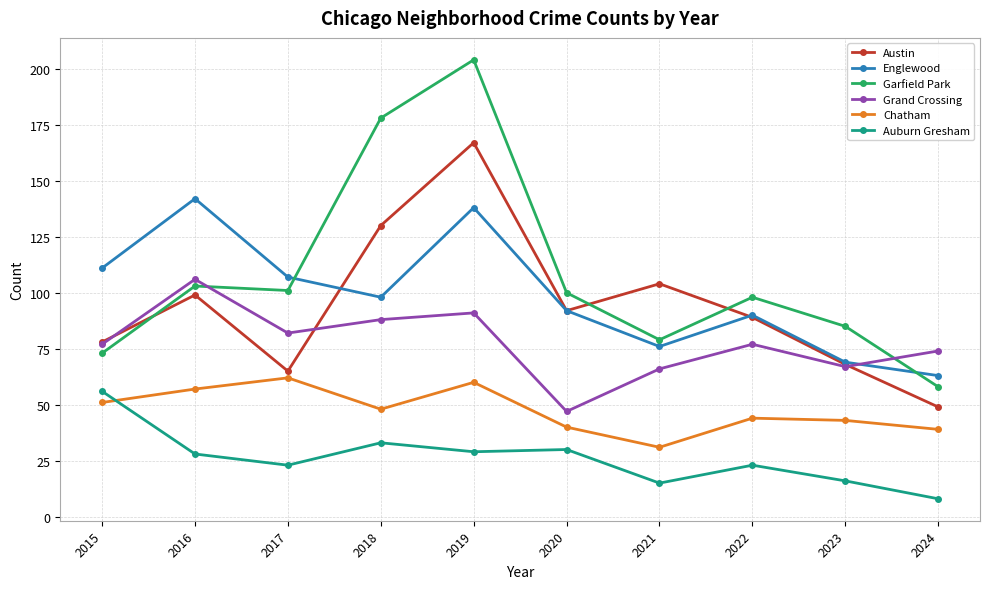

True or false: Grand Crossing has a value of 67 at 2023.

True